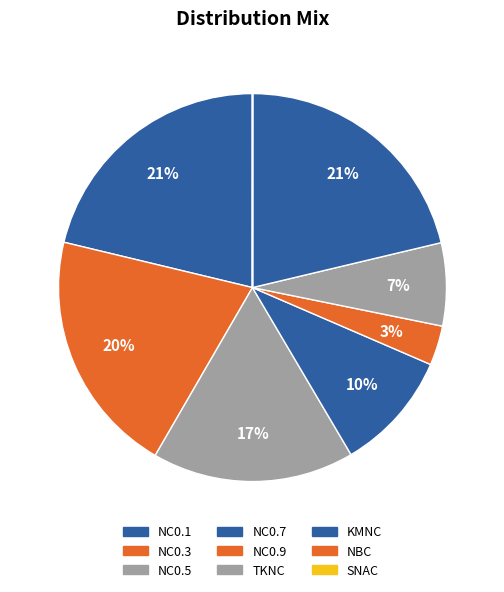

How much of the chart is everything except NC0.5?

83.2%